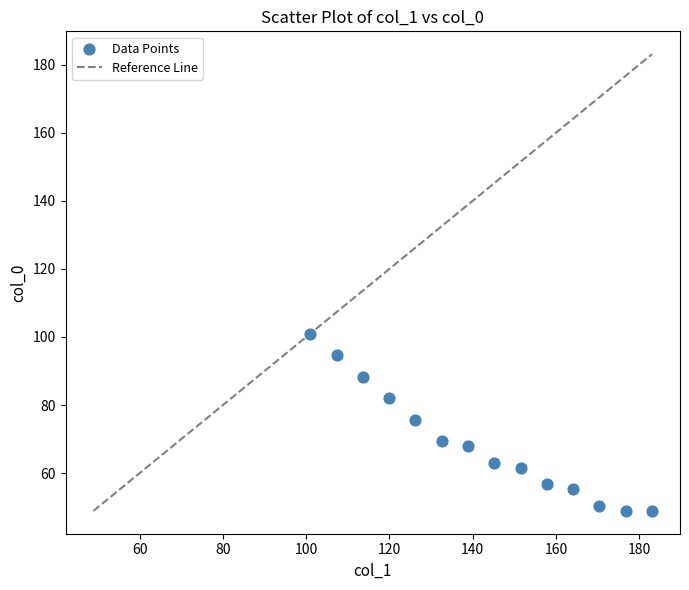

What Y value in the scatter plot is closest to 74?

75.8